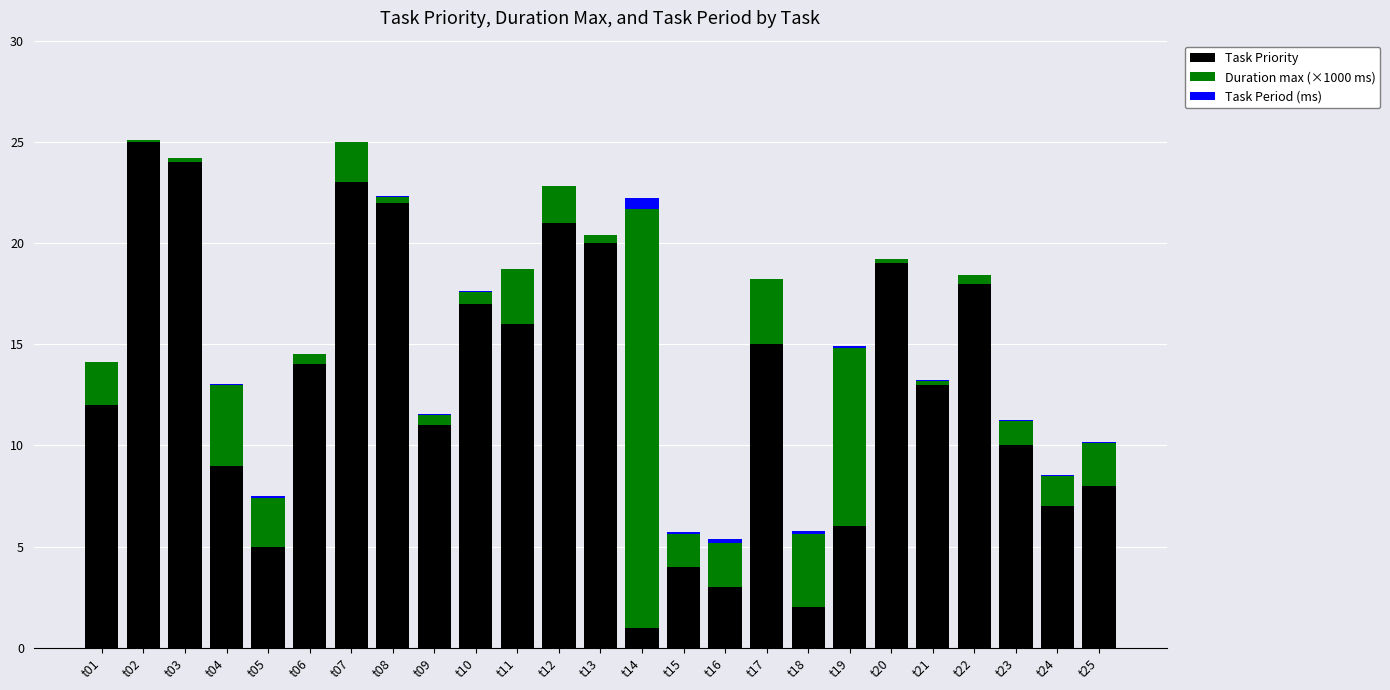

What is the highest value of the Task Priority series?

25.0